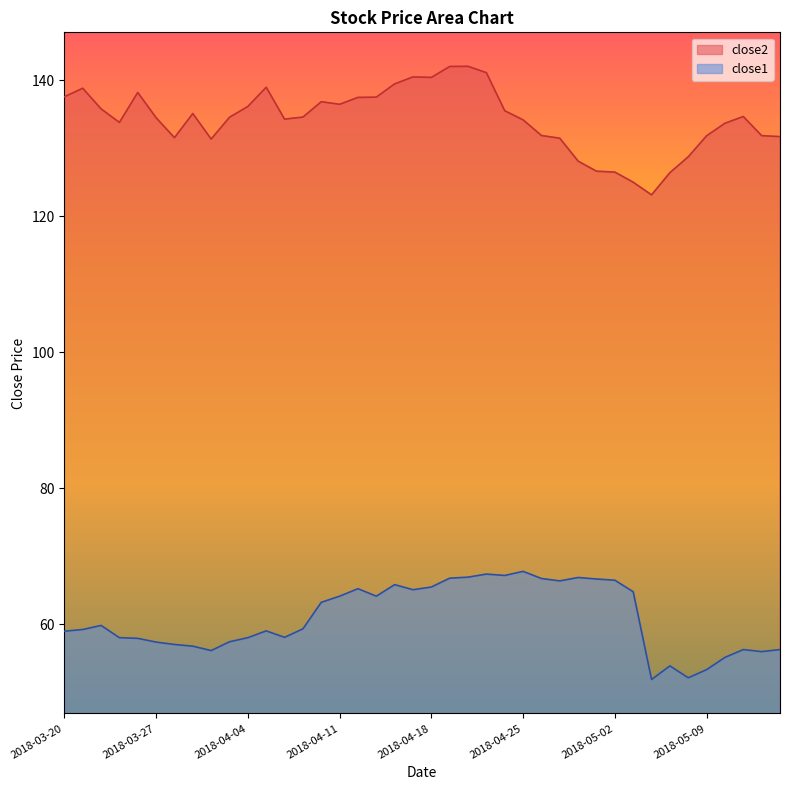

Reading right to left, extract all data points from this chart.

close2: 2018-05-15=131.7	2018-05-14=131.8	2018-05-11=134.7	2018-05-10=133.7	2018-05-09=131.8	2018-05-08=128.7	2018-05-07=126.4	2018-05-04=123.1	2018-05-03=125.0	2018-05-02=126.5	2018-05-01=126.6	2018-04-30=128.1	2018-04-27=131.5	2018-04-26=131.9	2018-04-25=134.2	2018-04-24=135.5	2018-04-23=141.1	2018-04-20=142.0	2018-04-19=142.0	2018-04-18=140.4	2018-04-17=140.5	2018-04-16=139.5	2018-04-13=137.5	2018-04-12=137.5	2018-04-11=136.5	2018-04-10=136.8	2018-04-09=134.6	2018-04-06=134.3	2018-04-05=139.0	2018-04-04=136.1	2018-04-03=134.5	2018-04-02=131.3	2018-03-29=135.1	2018-03-28=131.5	2018-03-27=134.5	2018-03-26=138.2	2018-03-23=133.8	2018-03-22=135.8	2018-03-21=138.8	2018-03-20=137.6
close1: 2018-05-15=56.3	2018-05-14=56.0	2018-05-11=56.3	2018-05-10=55.1	2018-05-09=53.3	2018-05-08=52.1	2018-05-07=53.9	2018-05-04=51.9	2018-05-03=64.8	2018-05-02=66.5	2018-05-01=66.7	2018-04-30=66.9	2018-04-27=66.4	2018-04-26=66.7	2018-04-25=67.8	2018-04-24=67.2	2018-04-23=67.4	2018-04-20=66.9	2018-04-19=66.8	2018-04-18=65.5	2018-04-17=65.1	2018-04-16=65.8	2018-04-13=64.1	2018-04-12=65.2	2018-04-11=64.1	2018-04-10=63.2	2018-04-09=59.3	2018-04-06=58.1	2018-04-05=59.0	2018-04-04=58.0	2018-04-03=57.4	2018-04-02=56.1	2018-03-29=56.8	2018-03-28=57.0	2018-03-27=57.4	2018-03-26=57.9	2018-03-23=58.0	2018-03-22=59.8	2018-03-21=59.2	2018-03-20=59.0